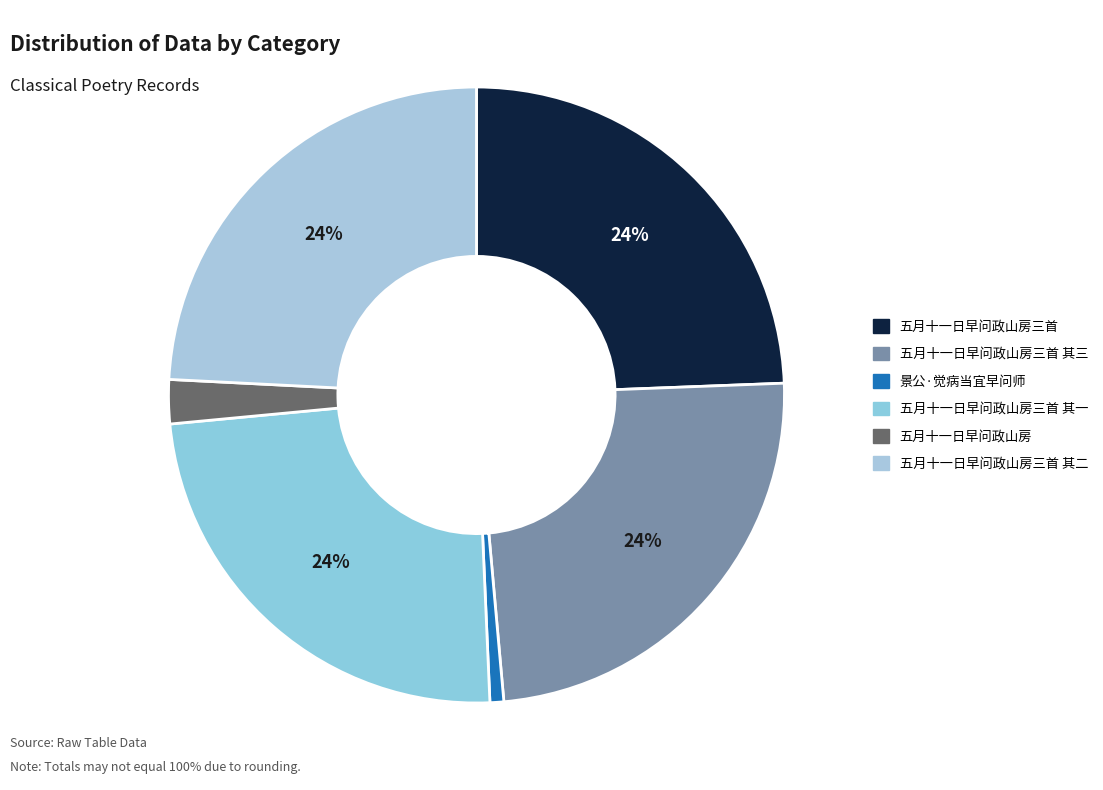

What is the ratio of the value at 五月十一日早问政山房三首 其三 to the value at 五月十一日早问政山房三首 其一?

1.0